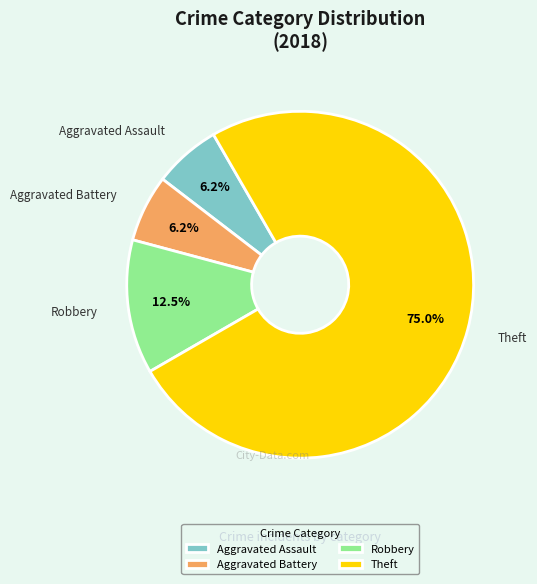

Does any single category account for the majority?

Yes